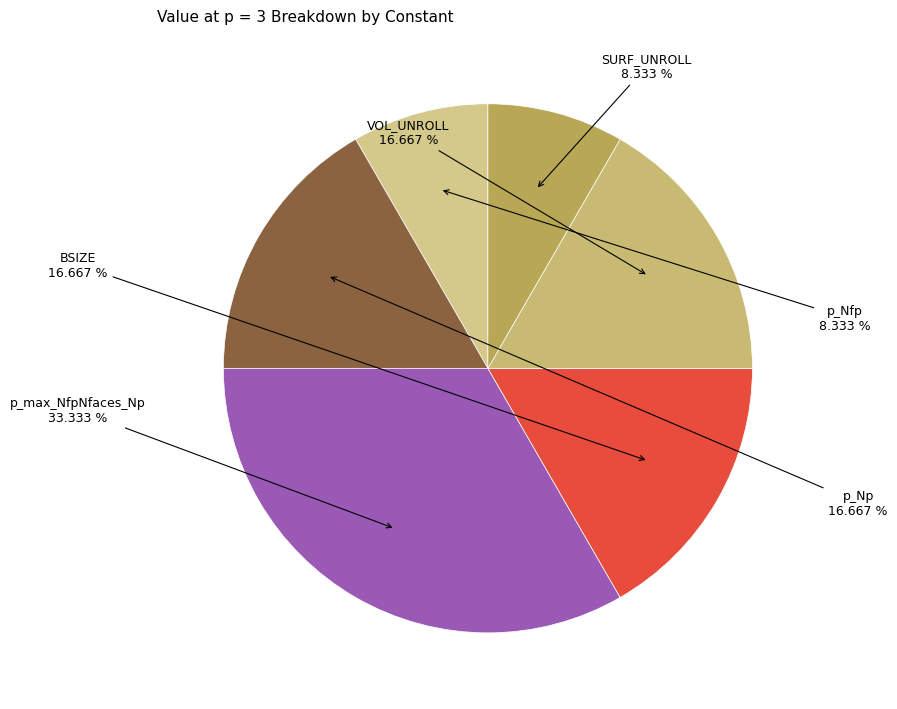

How many slices are in this pie chart?

6